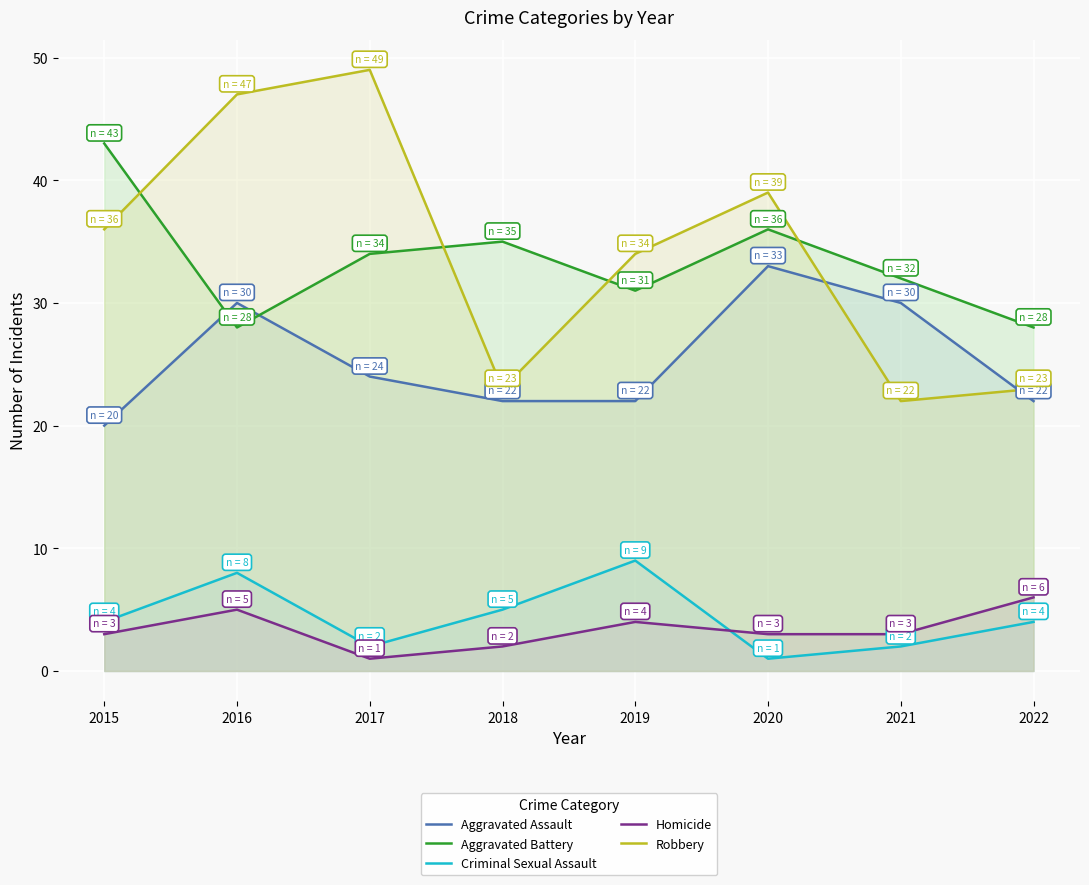

The Aggravated Battery series shows 29 at 2015. True or false?

False